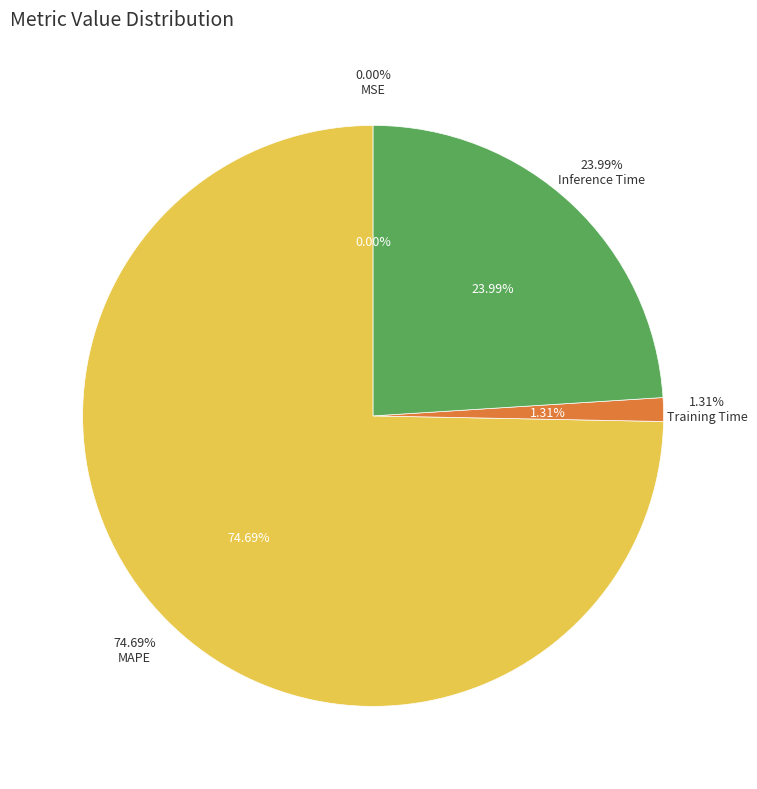

Which slice is the smallest?

MSE